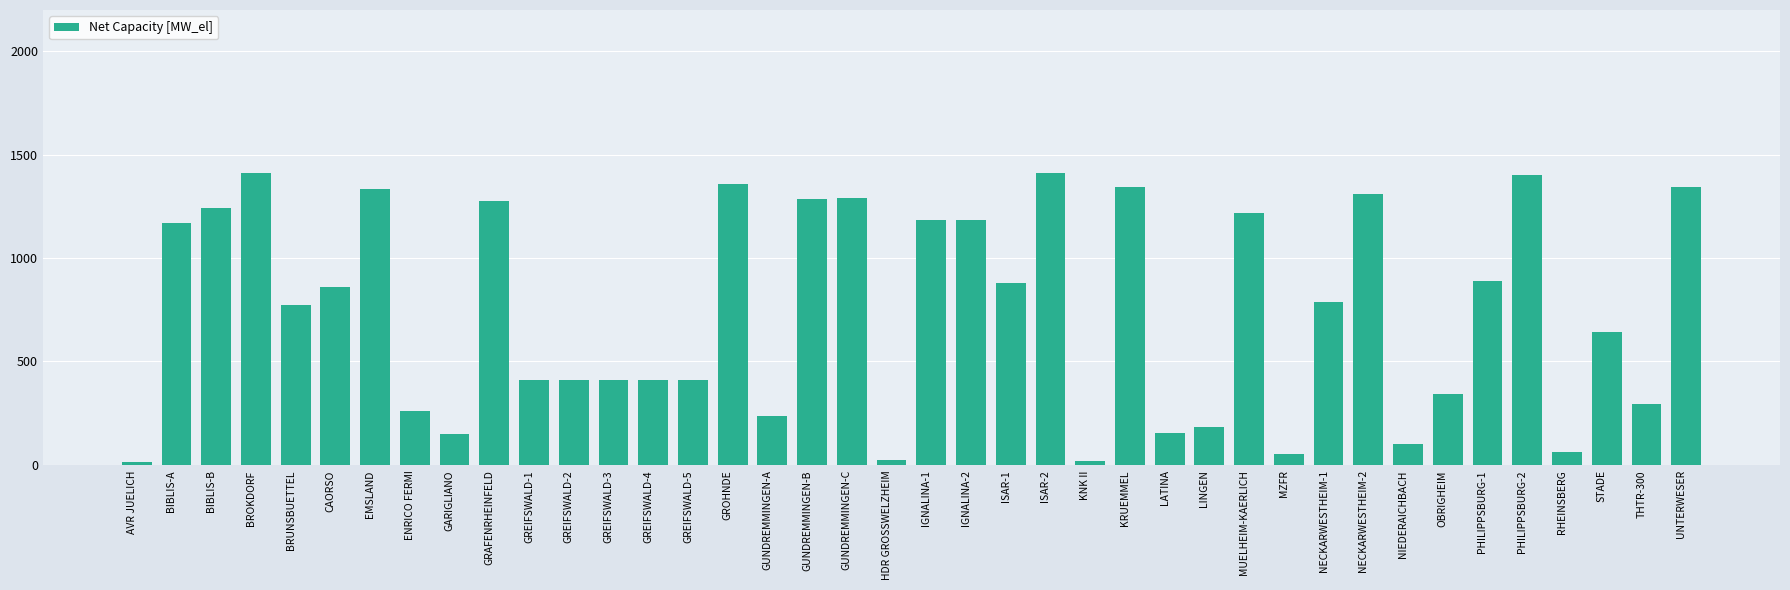

What is the approximate value at THTR-300, to the nearest 10?

300